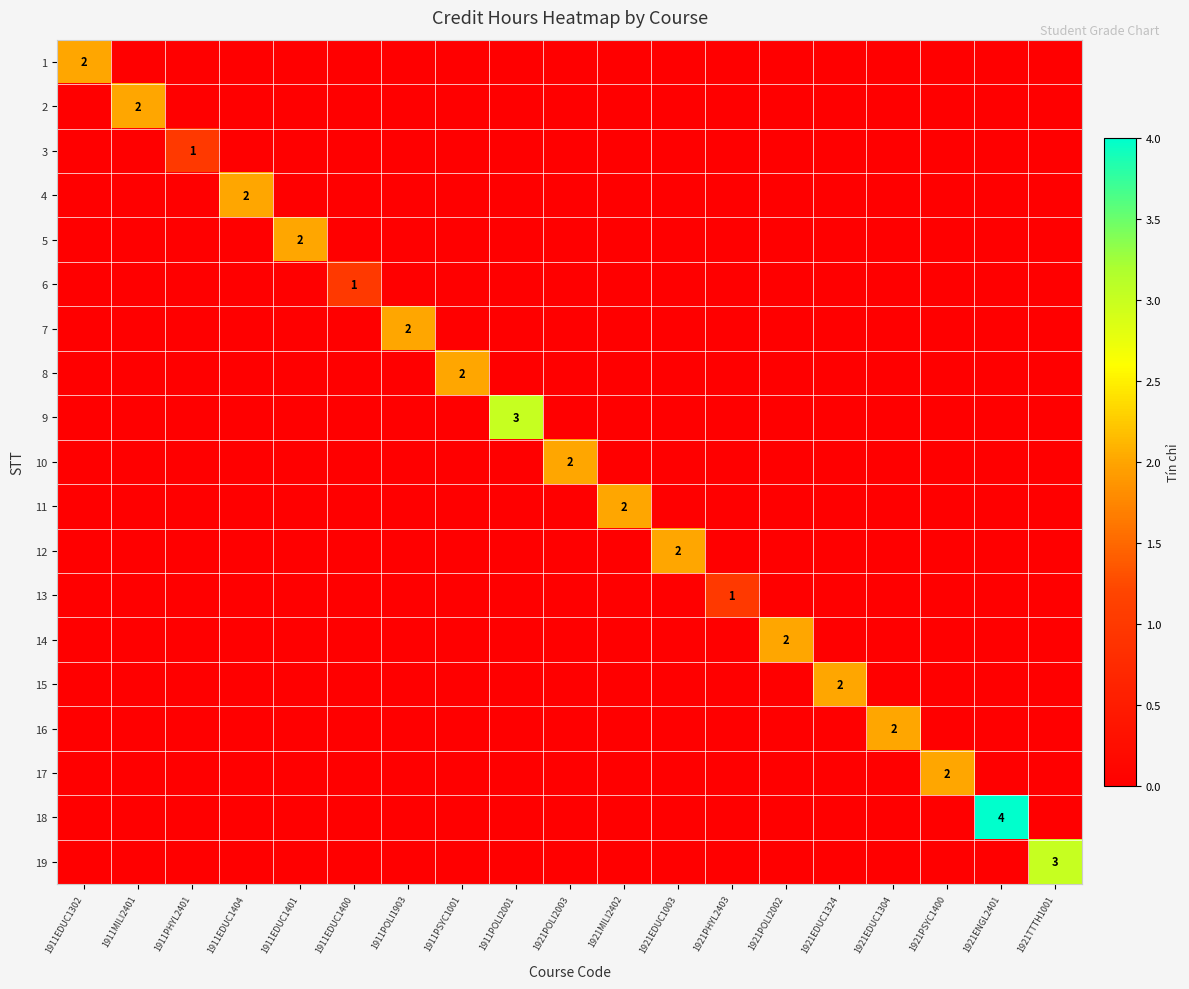

At which category is the sum across all series the highest?

1921ENGL2401